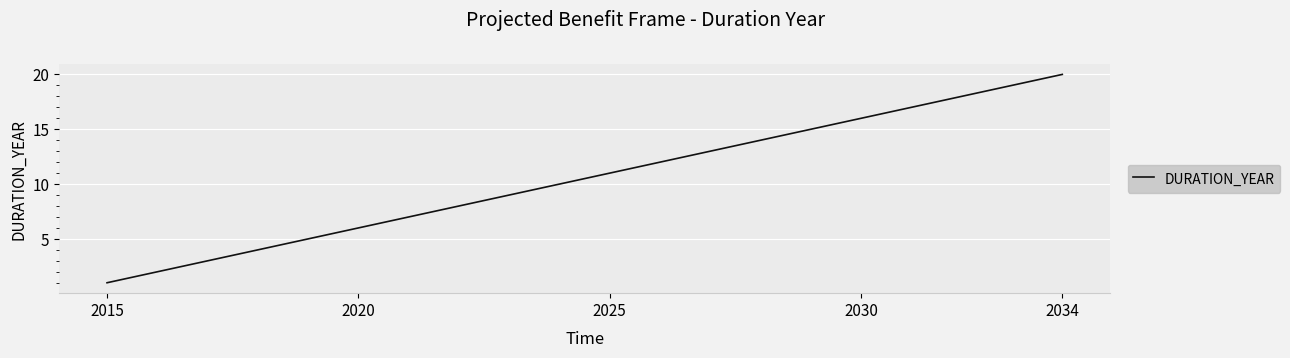

What is the difference between the maximum and minimum values?

19